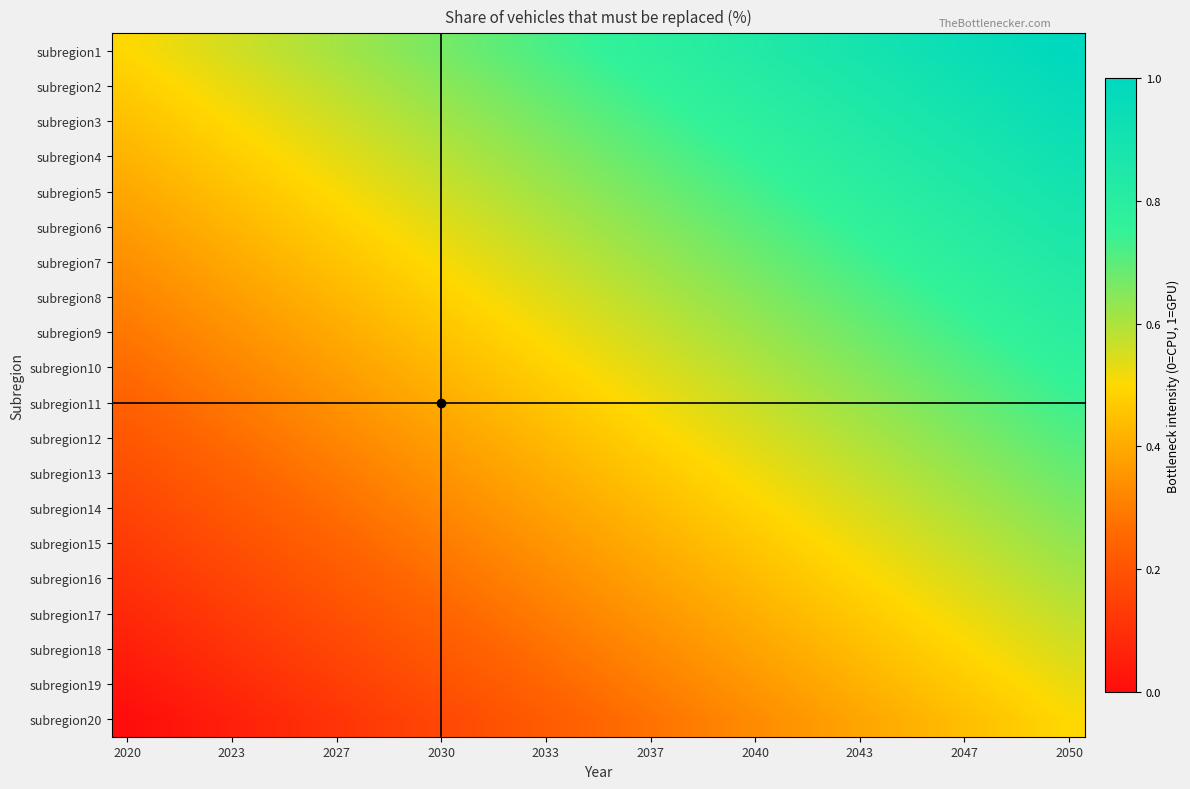

How many categories are shown in the chart?

31